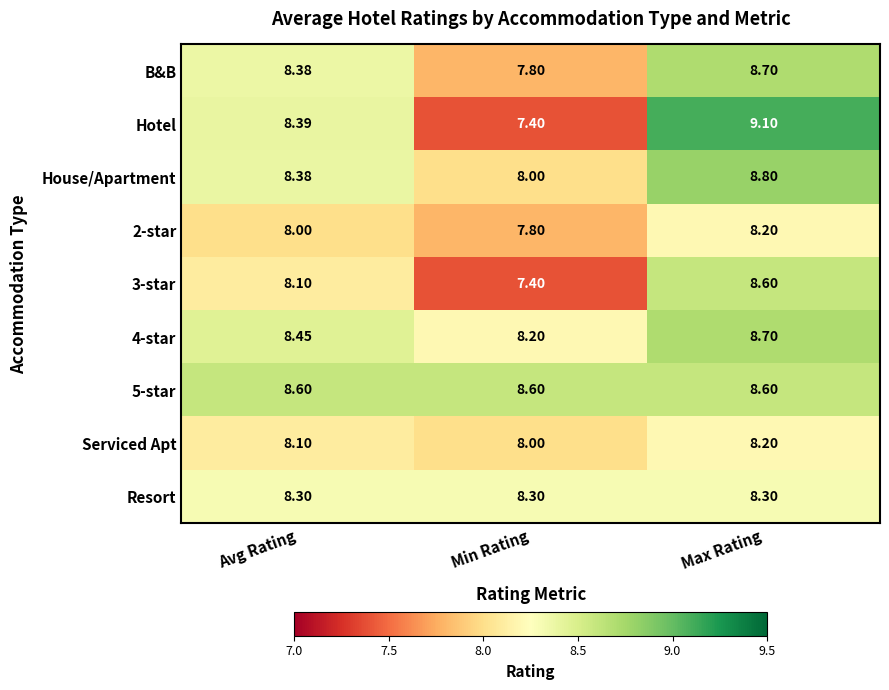

Which series has the largest total across all categories?

5-star